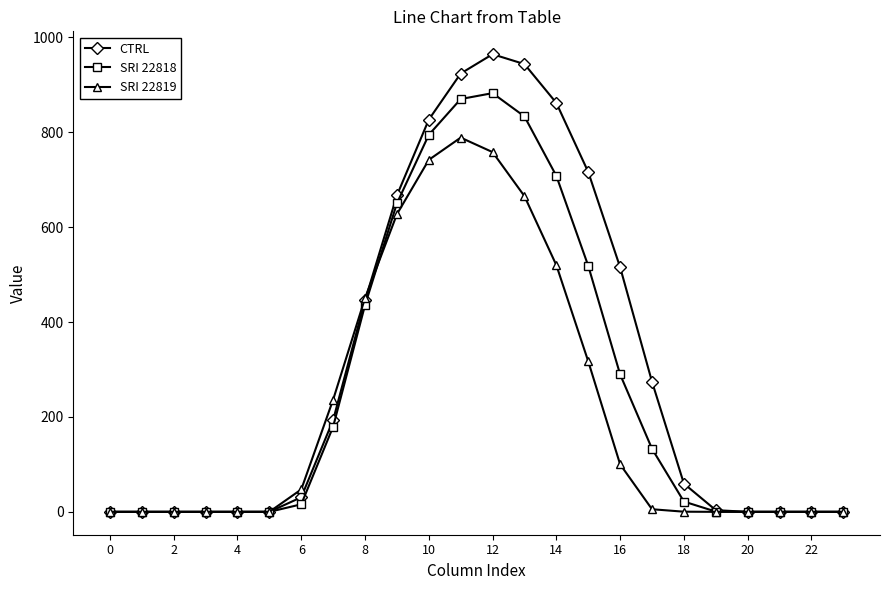

Which series has the largest total across all categories?

CTRL